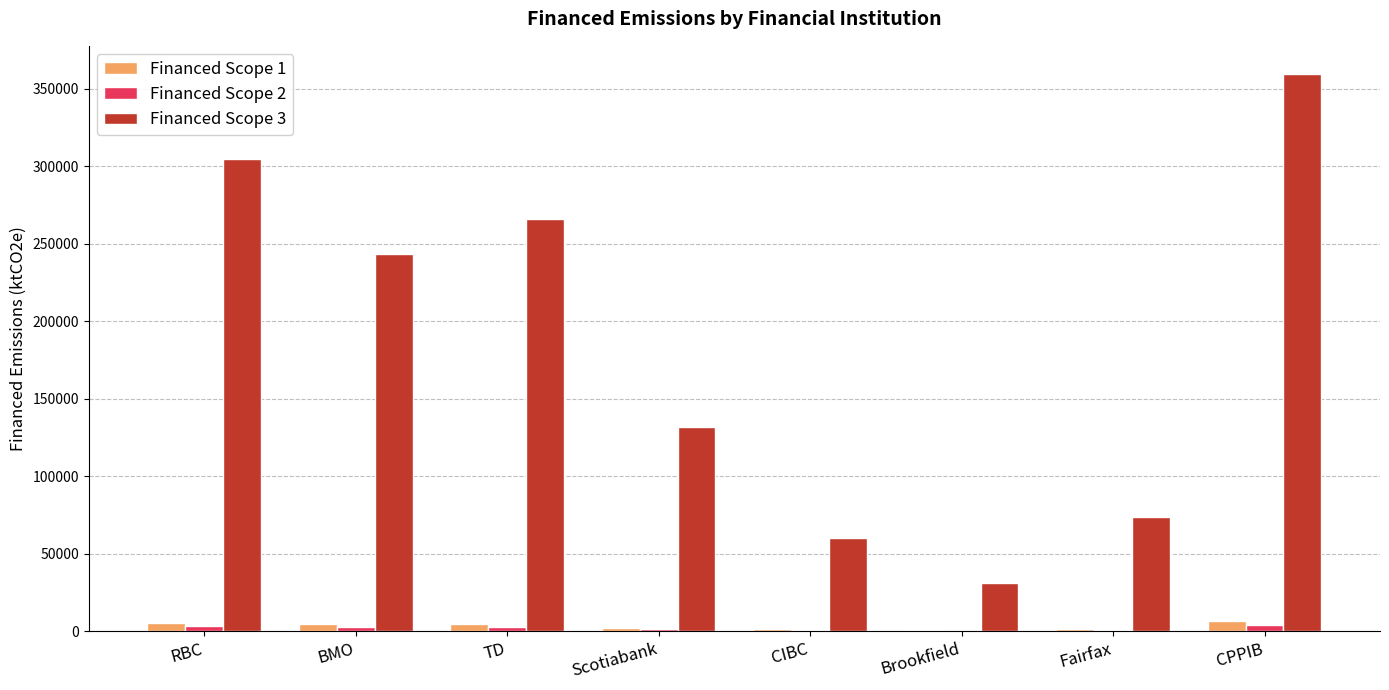

What is the approximate value of Financed Scope 3 at RBC?

304902.0